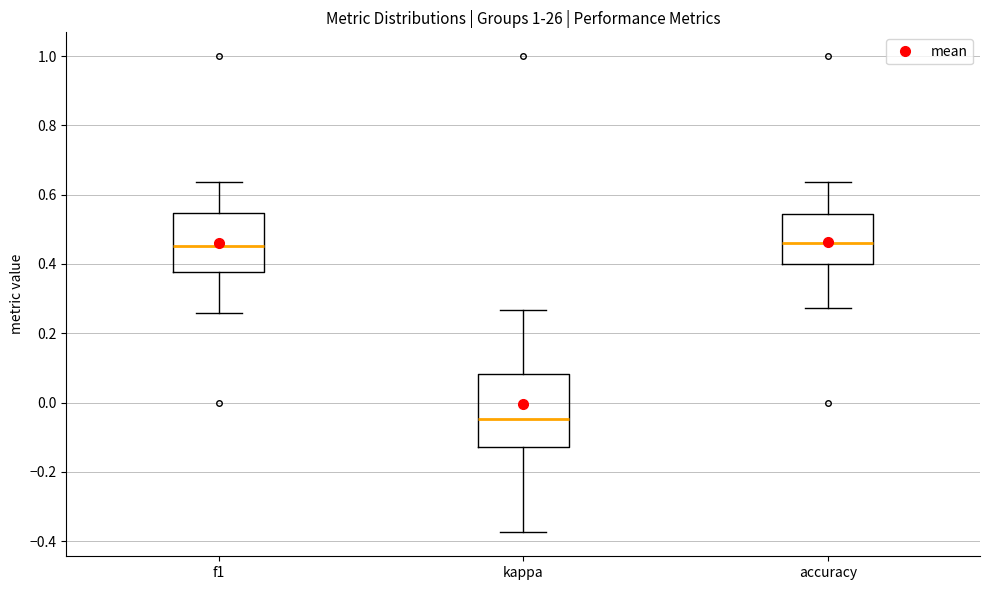

Comparing the boxes themselves (not the whiskers), which one is the tallest?

kappa